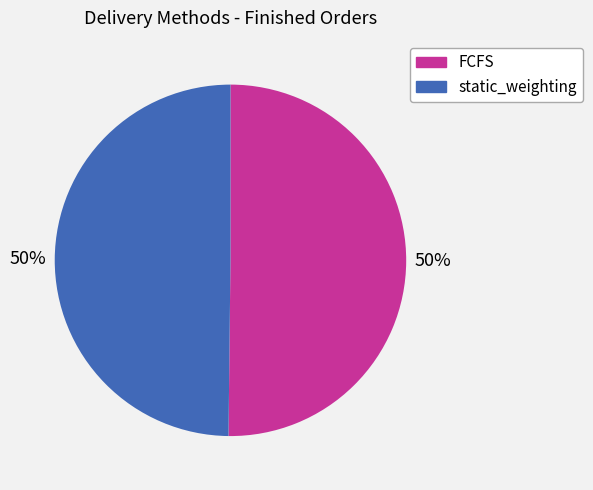

To the nearest percent, what percentage of the pie is static_weighting?

50%